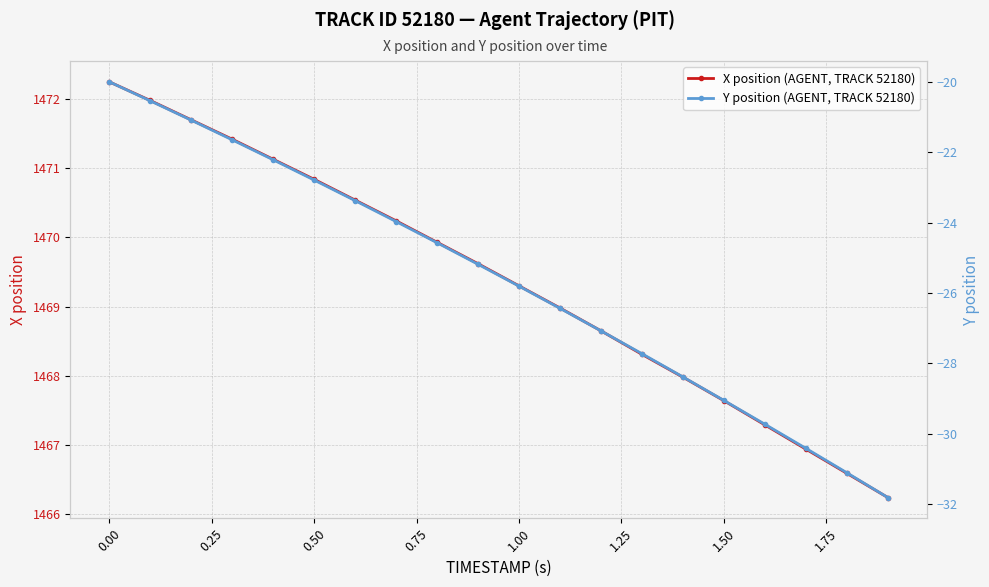

True or false: Y position (AGENT, TRACK 52180) and X position (AGENT, TRACK 52180) intersect in this chart.

False